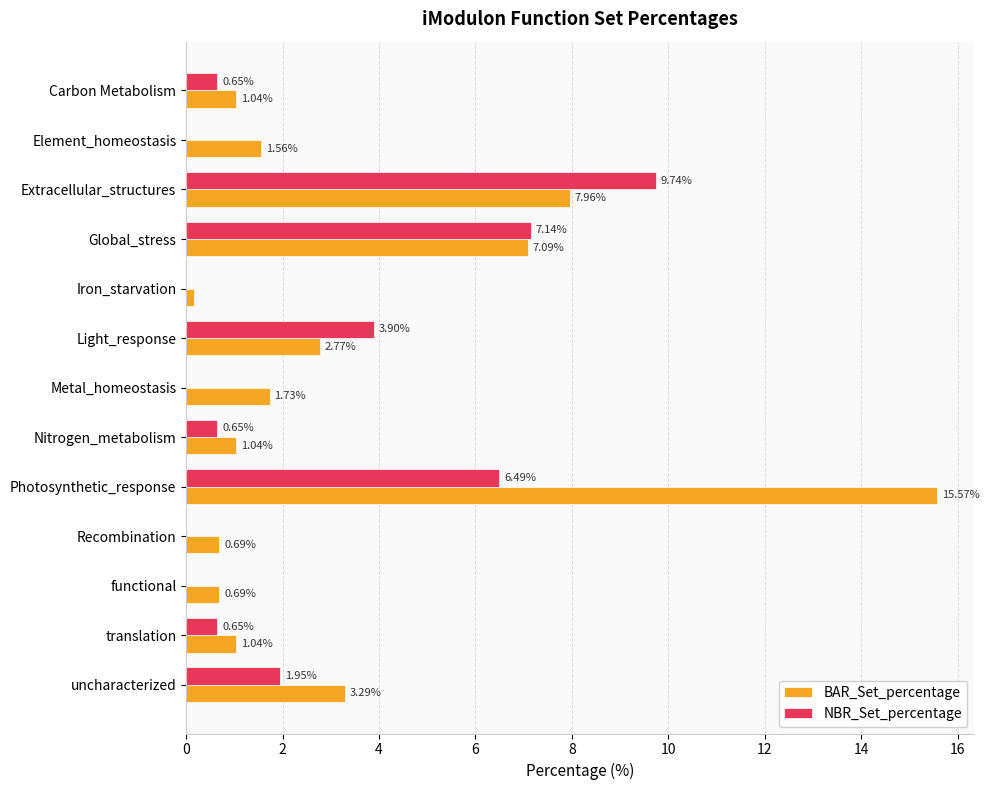

What is the sum of all NBR_Set_percentage values?

31.2